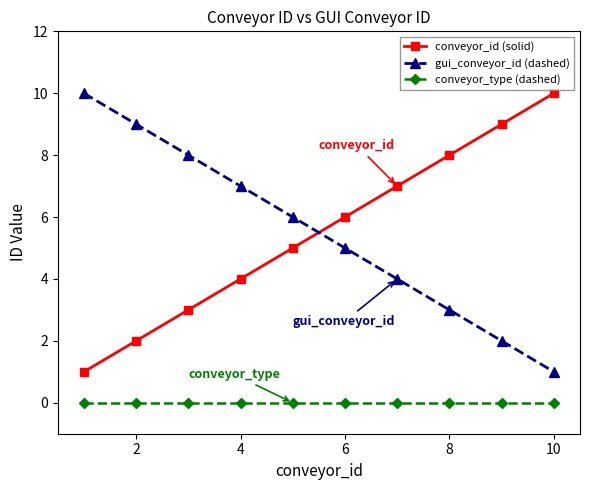

What is the maximum value shown in the chart?

10